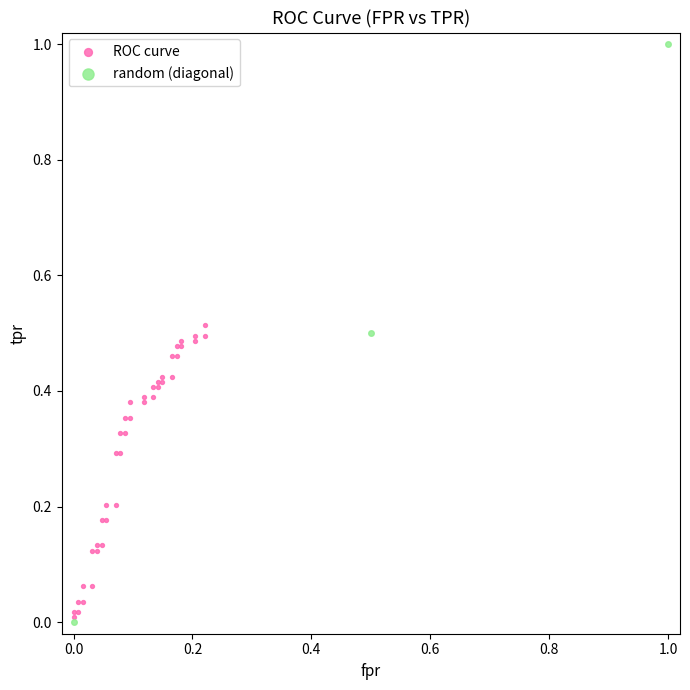

Which series has the widest spread of Y values?

random (diagonal)